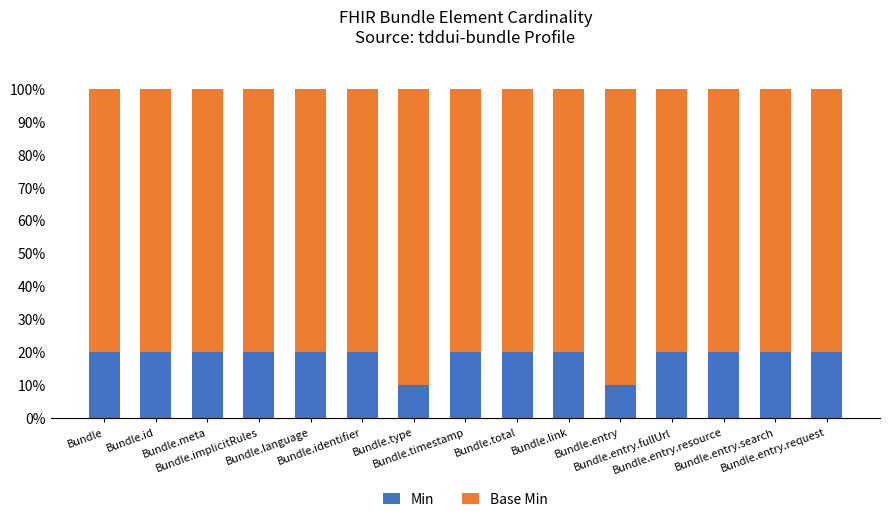

How many distinct data groups are displayed?

2